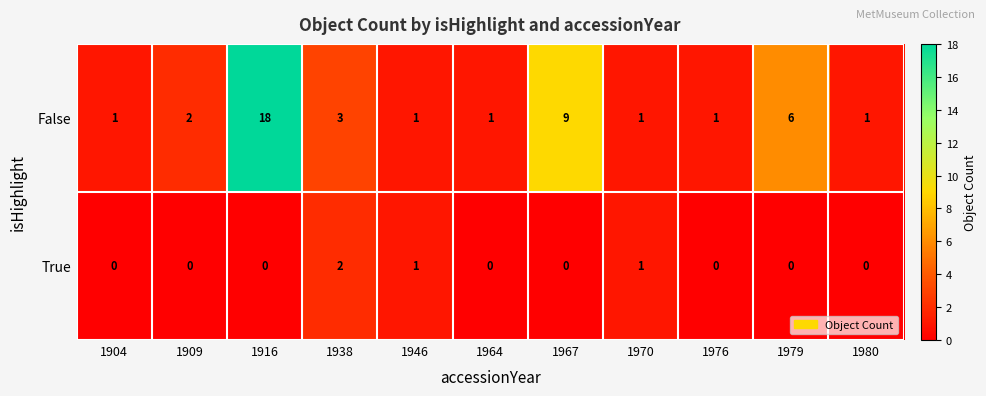

Which series has the widest spread of values?

False